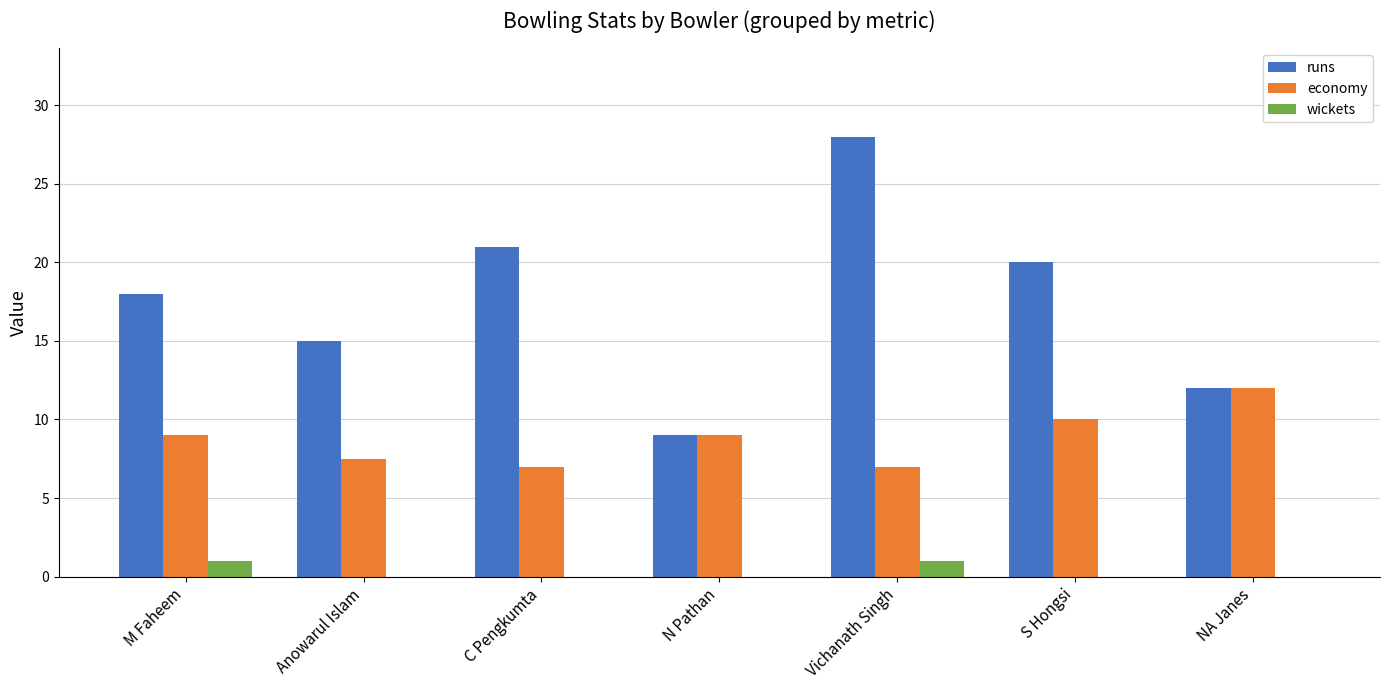

Does the chart contain stacked bars?

No